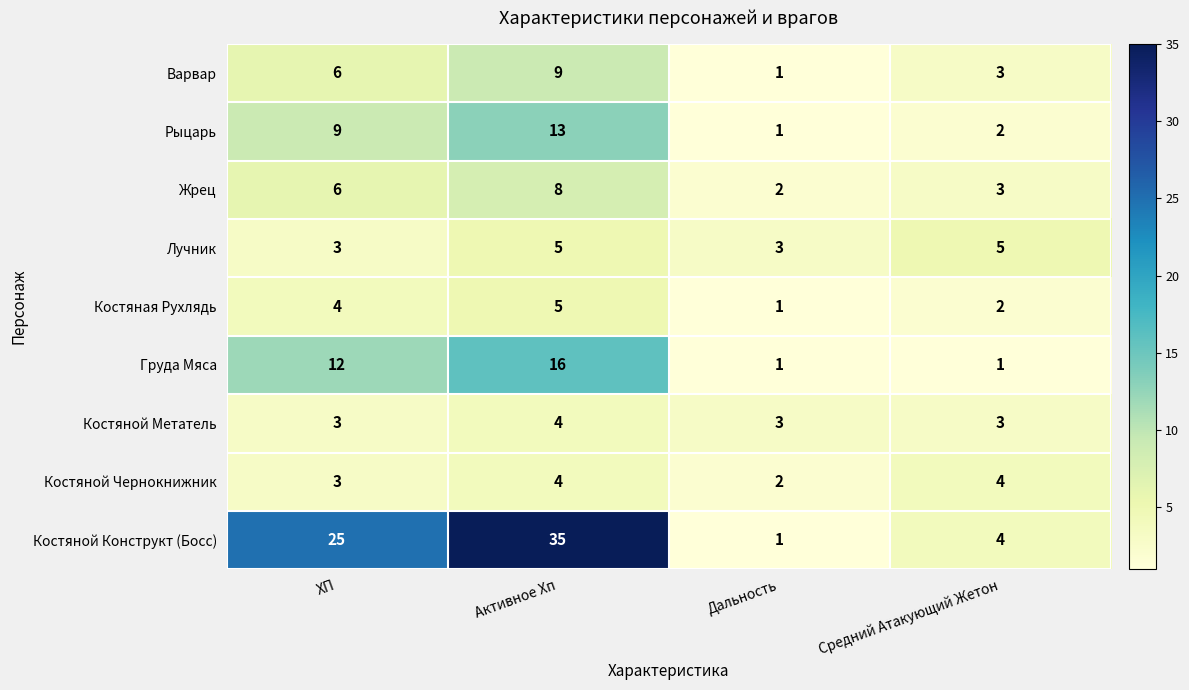

Which category has the lowest value in the Костяной Чернокнижник series?

Дальность